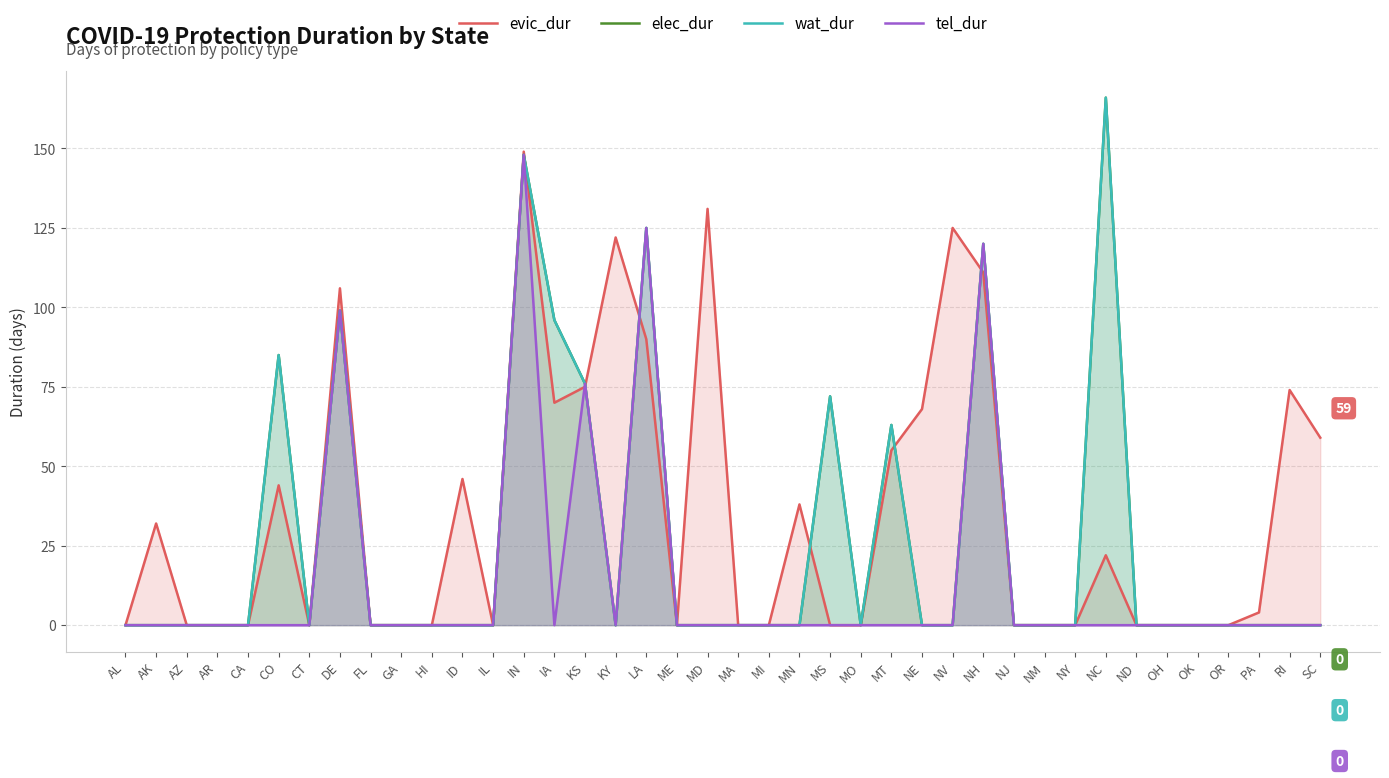

At which label is elec_dur closest to 83?

CO